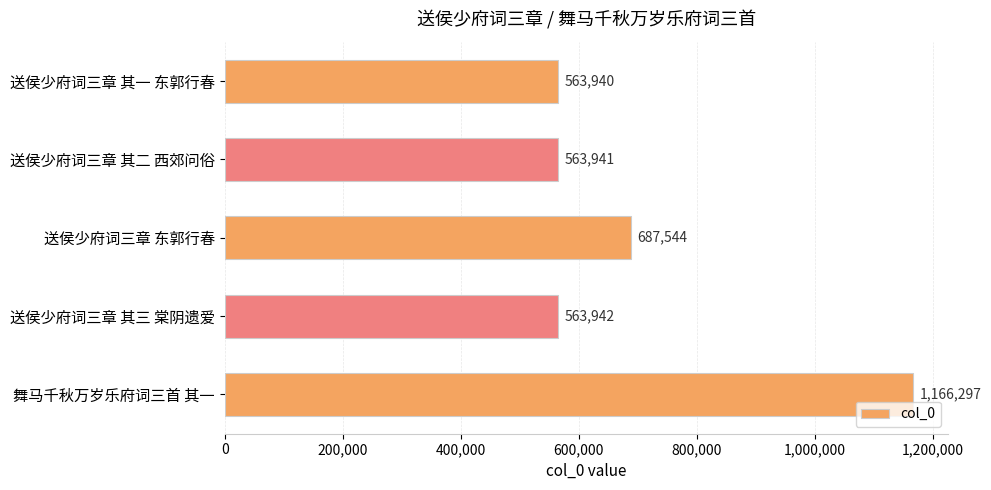

What is the ratio of the value at 送侯少府词三章 其二 西郊问俗 to the value at 送侯少府词三章 东郭行春?

0.8